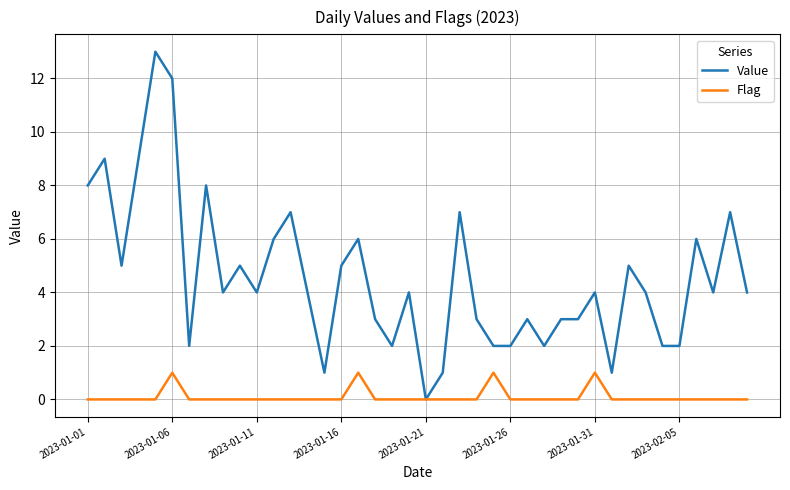

Which series has the largest total across all categories?

Value